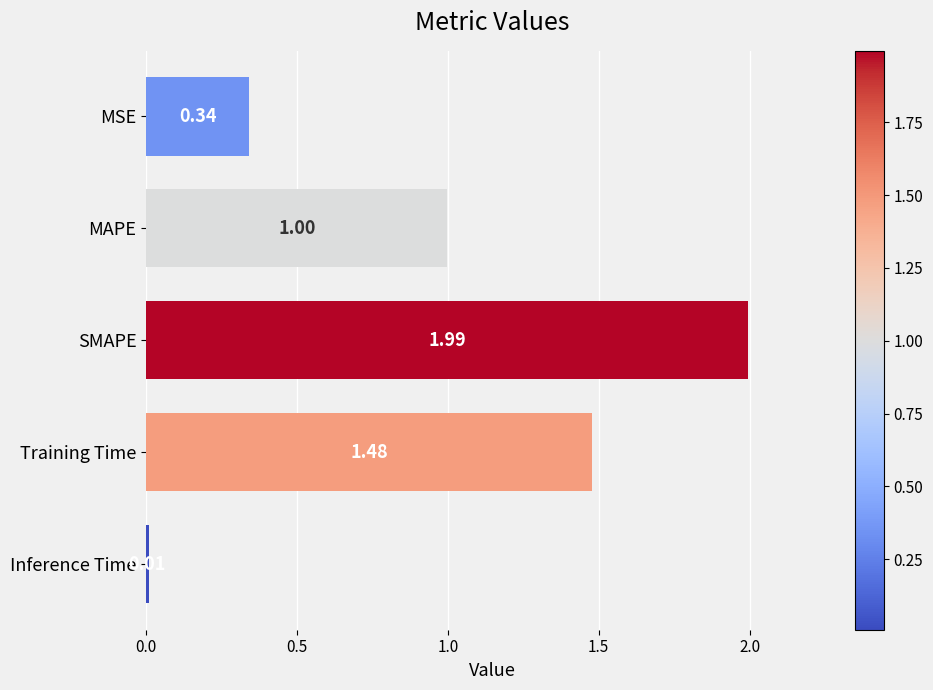

What is the label of the 4th bar from the bottom?

MAPE